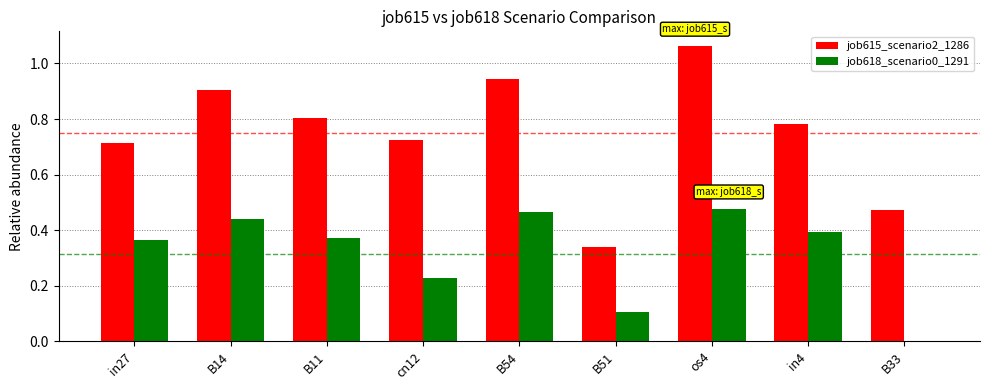

Is it true that job618_scenario0_1291 equals 0.4 at in4?

True